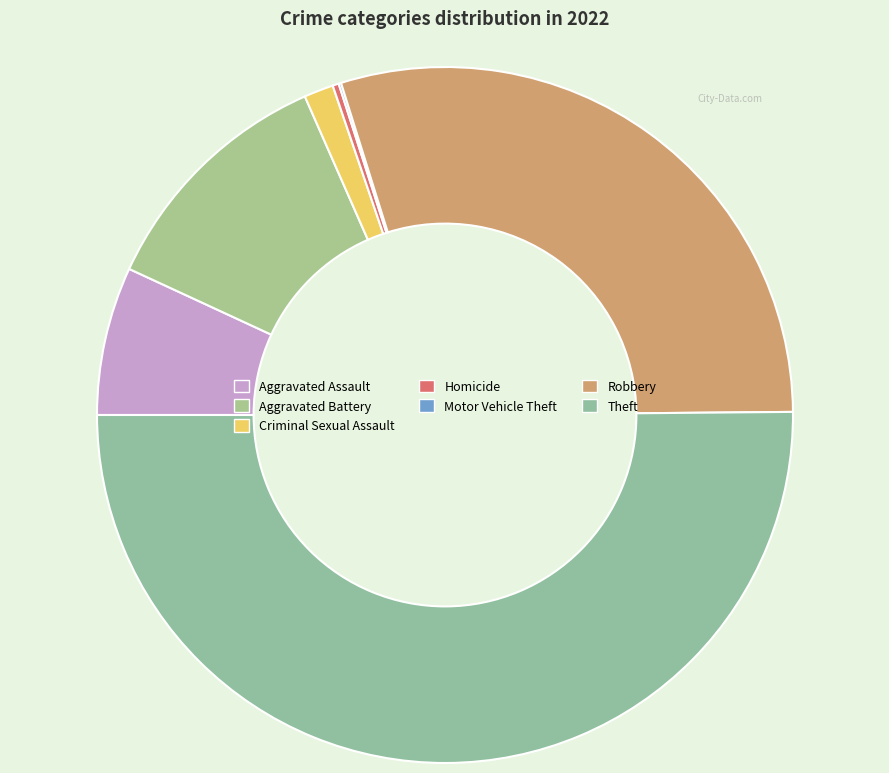

To the nearest percent, what is the difference between the largest and smallest slice percentages?

50%